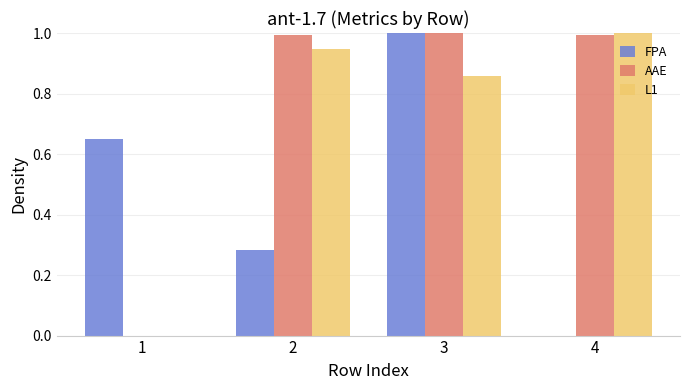

What is the spread (max minus min) of values at 4?

1.0